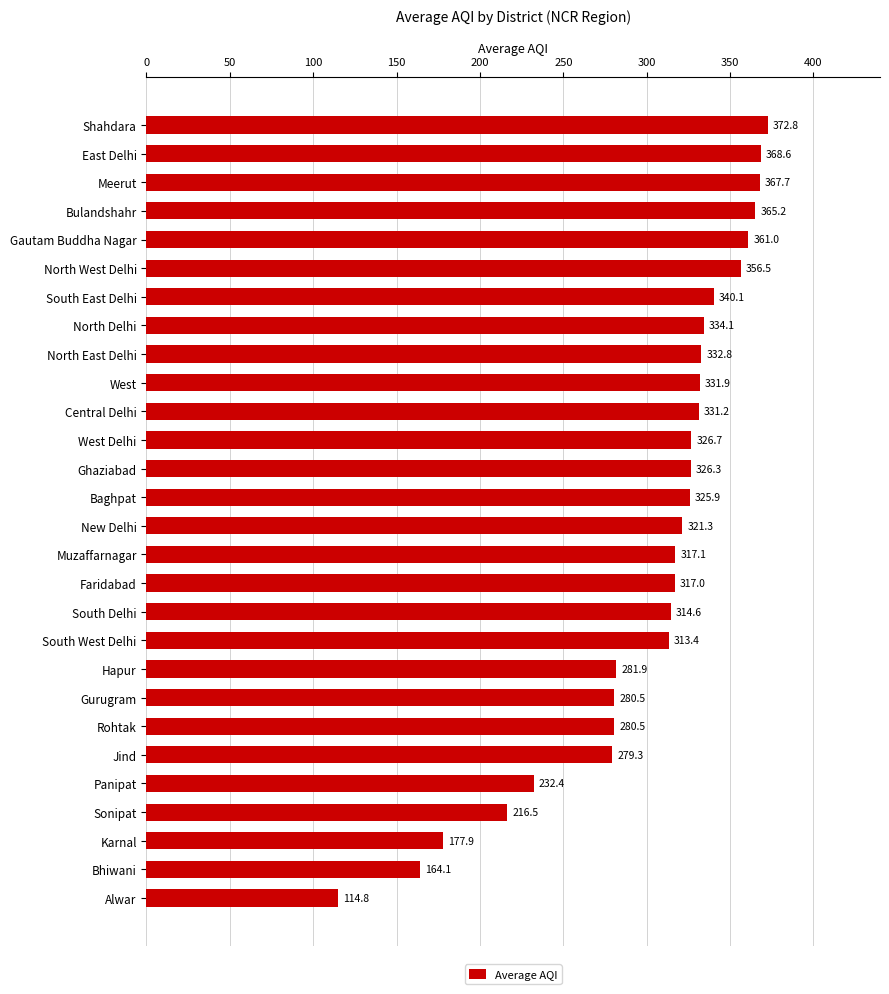

What is the ratio of the value at Baghpat to the value at Karnal?

1.8